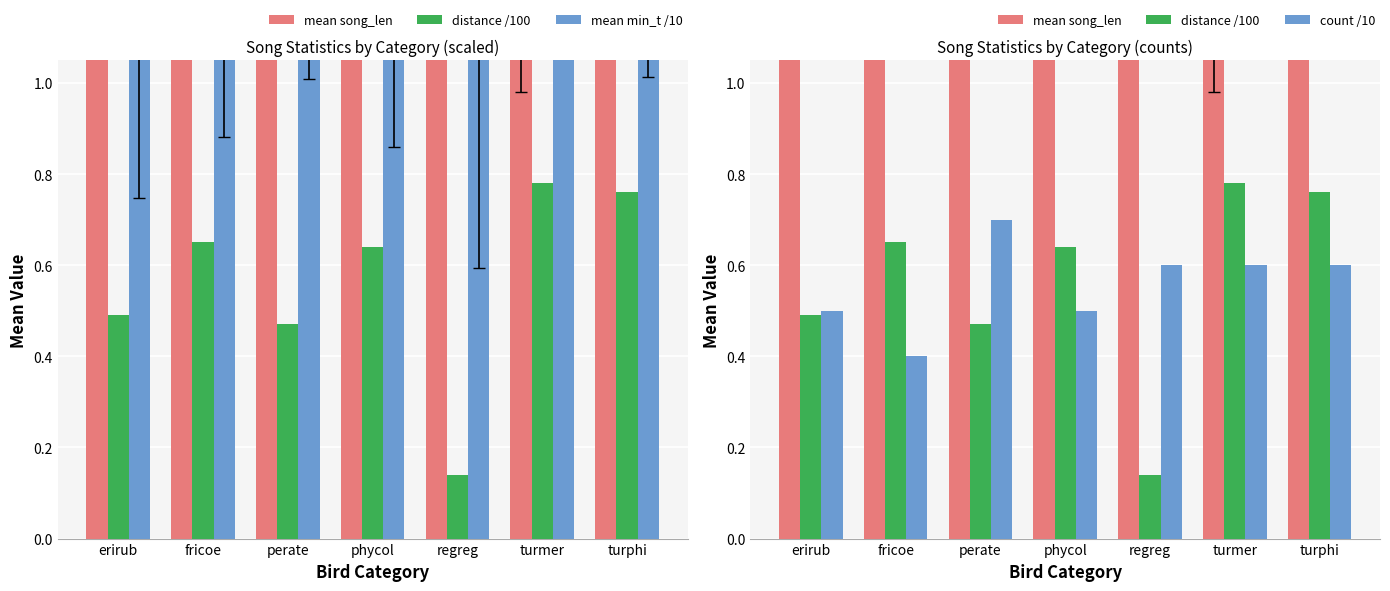

What is the lowest value of the distance /100 series?

0.1